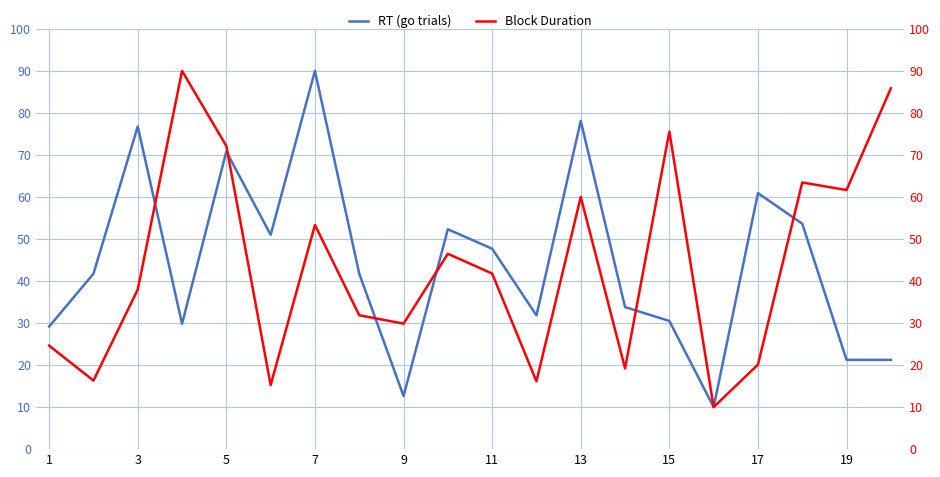

Is it true that RT (go trials) equals 4.2 at 15?

False